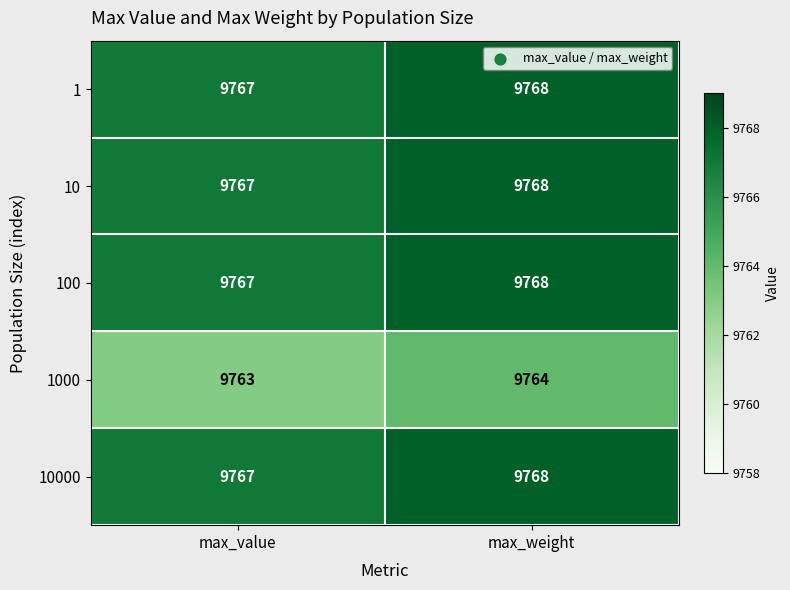

What is the maximum value for 100?

9768